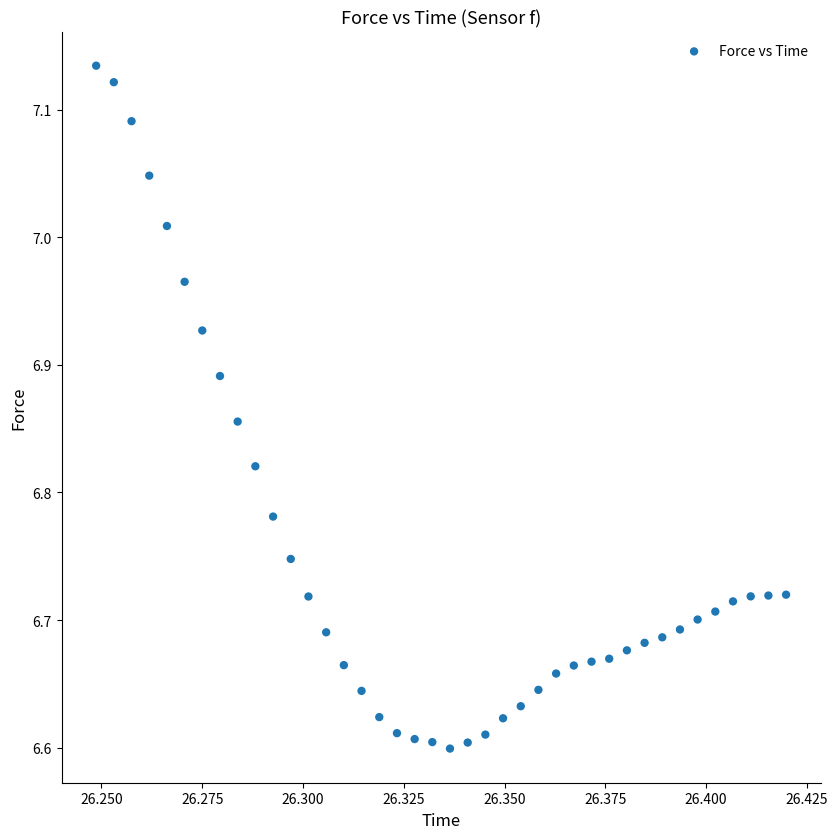

What is the range of Y values (max minus min)?

0.5